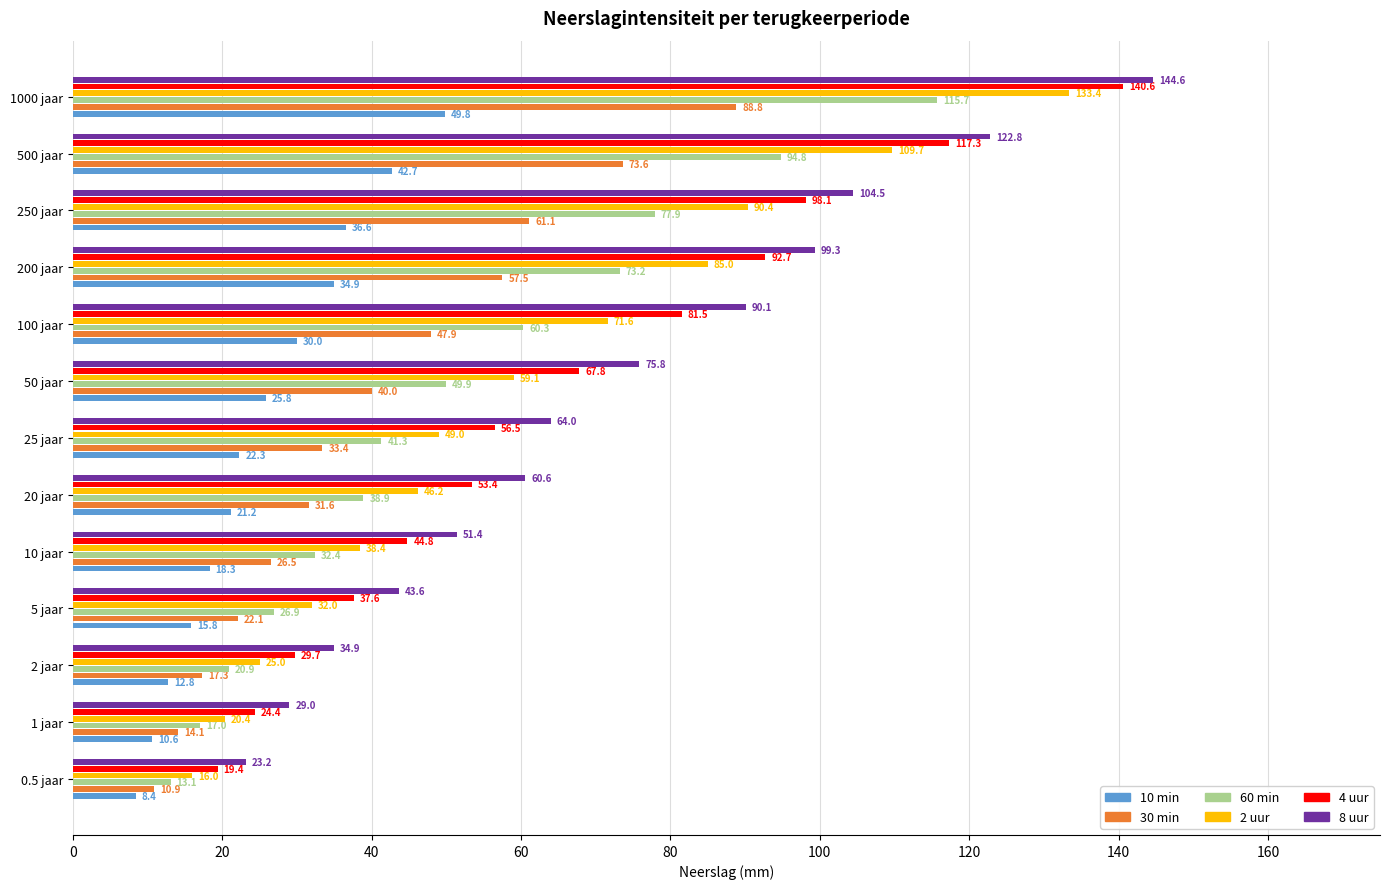

Rank the categories by 8 uur value from lowest to highest.

0.5 jaar, 1 jaar, 2 jaar, 5 jaar, 10 jaar, 20 jaar, 25 jaar, 50 jaar, 100 jaar, 200 jaar, 250 jaar, 500 jaar, 1000 jaar